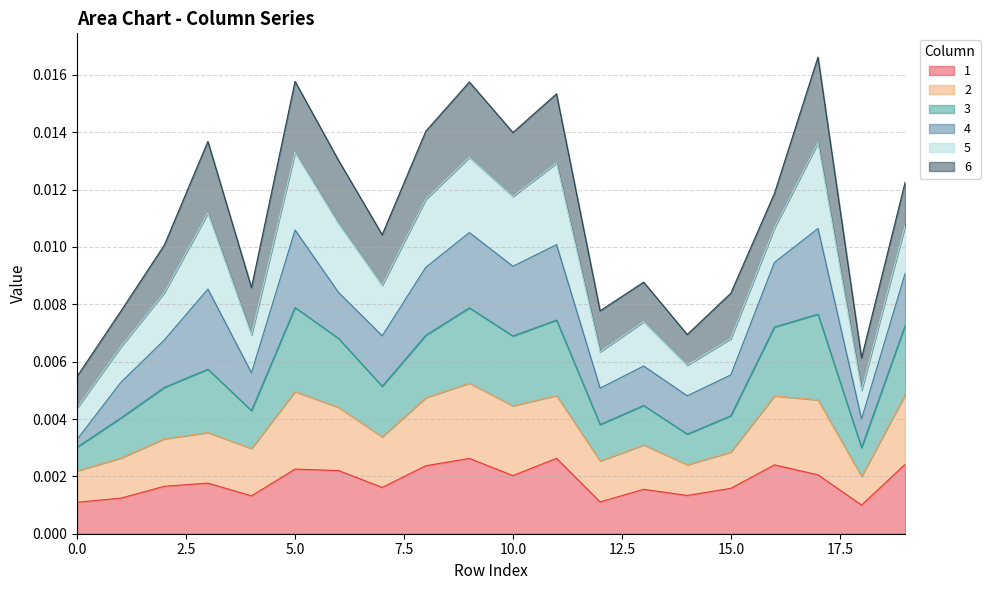

How many 1 values are between 0 and 1?

20